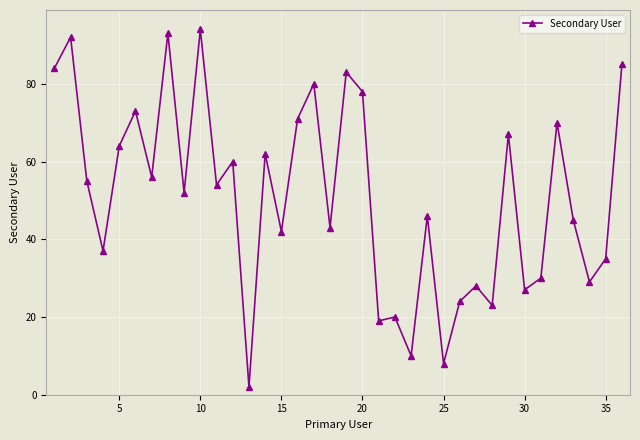

True or false: there are more than 2 points higher than both neighbors.

True